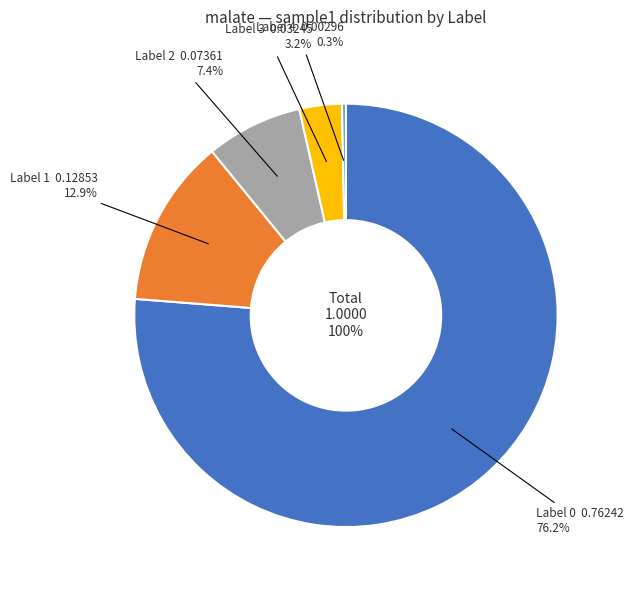

True or false: 1 accounts for 13% of the total.

True